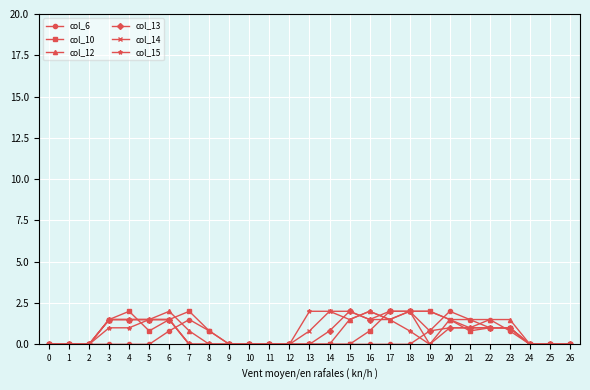

True or false: col_6 has more than 1 points higher than both neighbors.

True